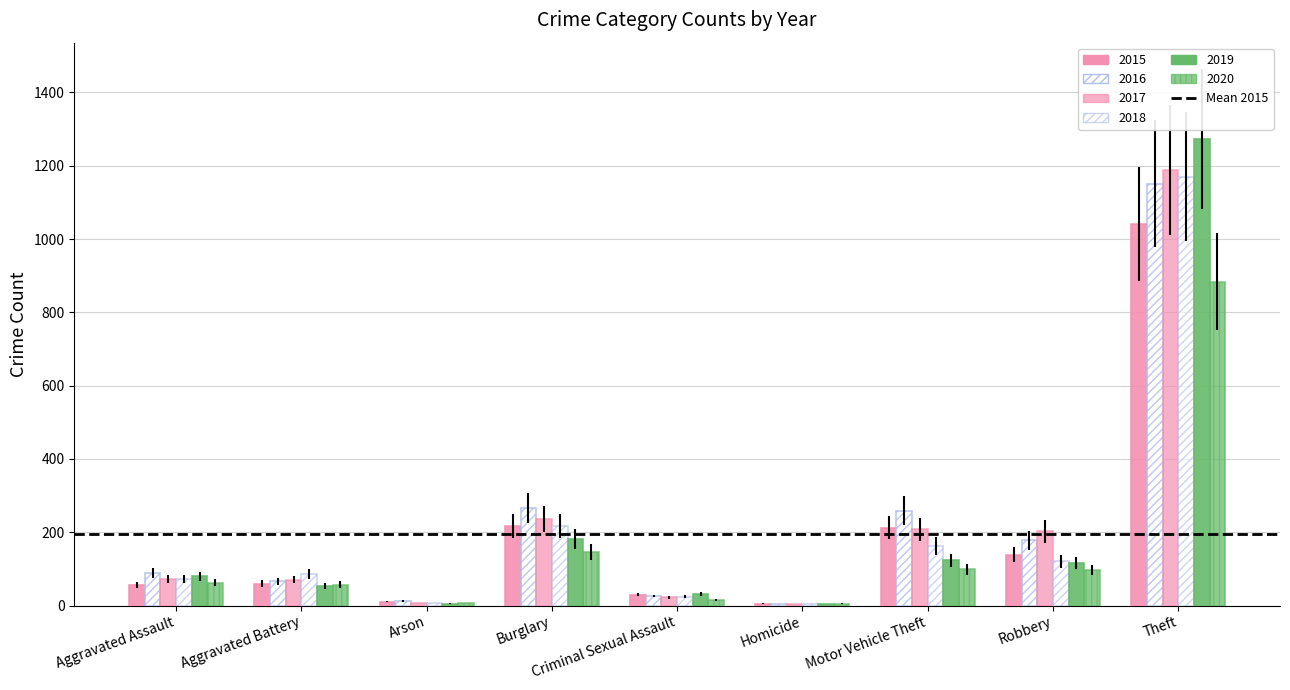

What position from the right is Aggravated Battery?

8